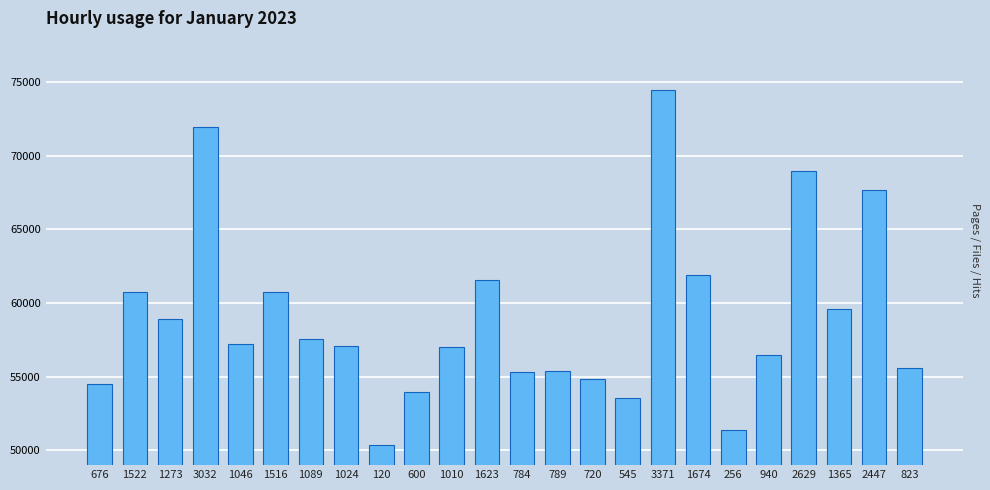

Which has a higher value, 1010 or 1623?

1623